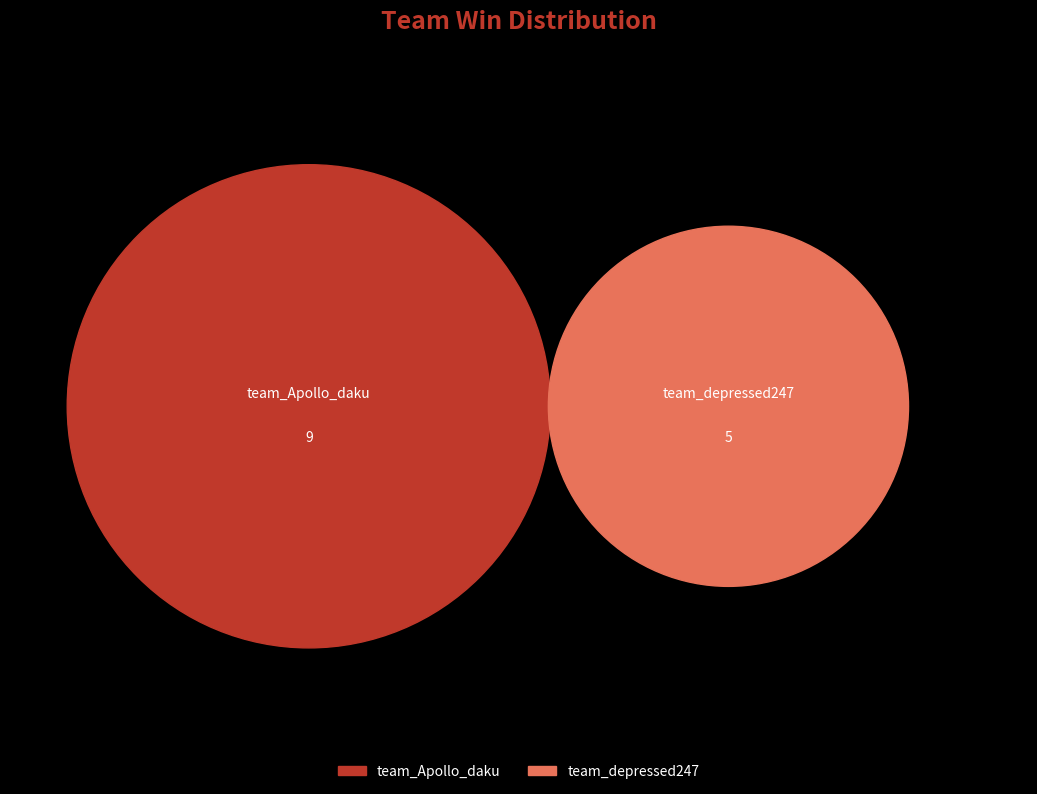

What is the total percentage of team_depressed247 and team_Apollo_daku?

100.0%